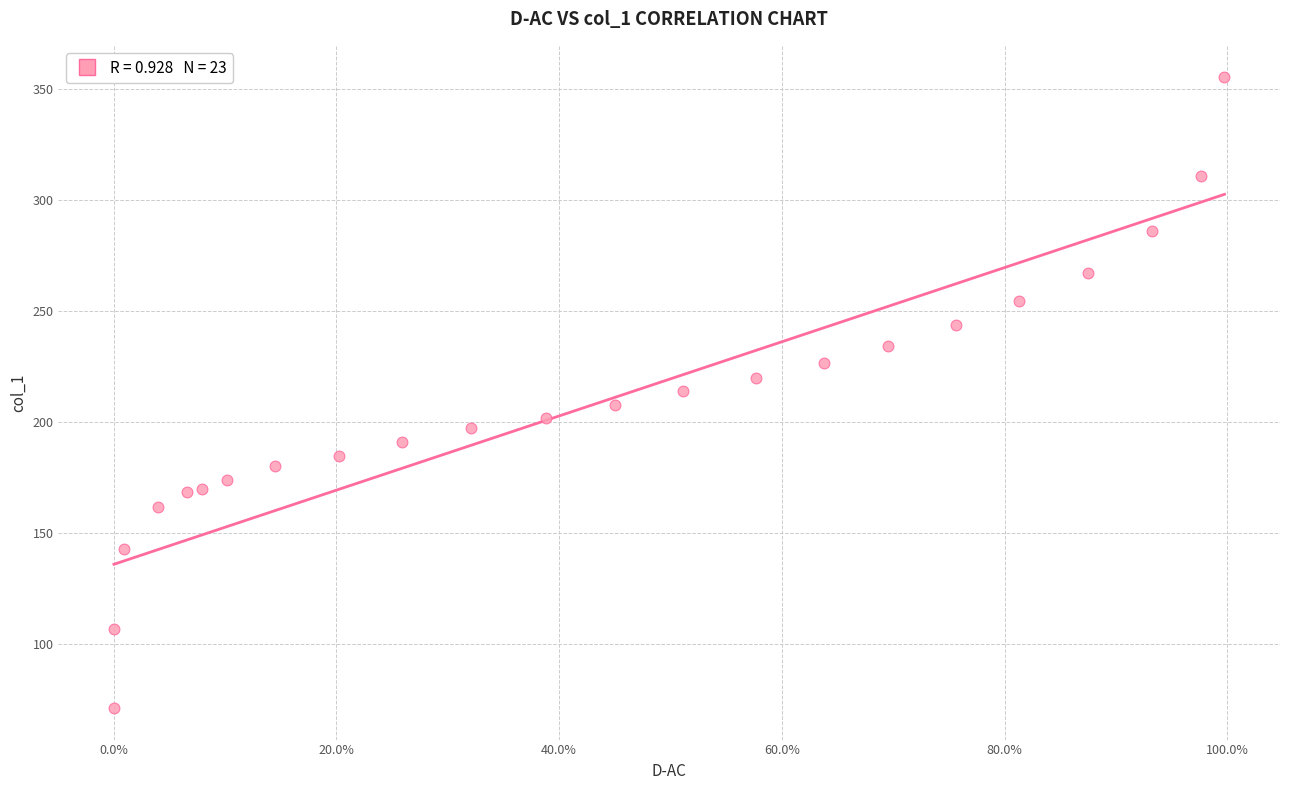

What is the range of Y values (max minus min)?

283.9